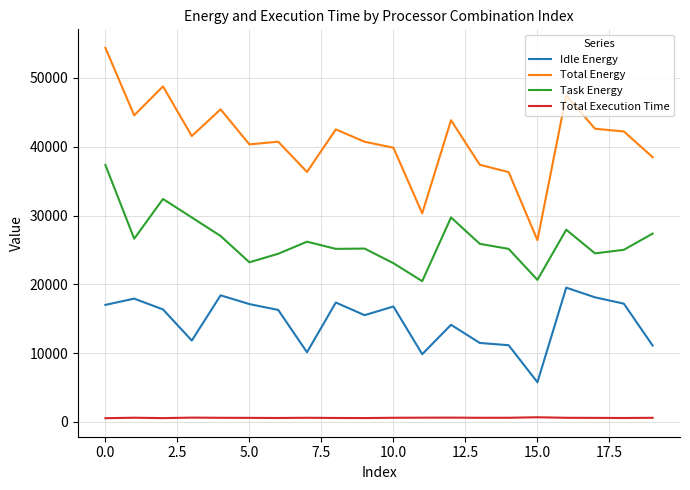

Does the chart have visible grid lines?

Yes